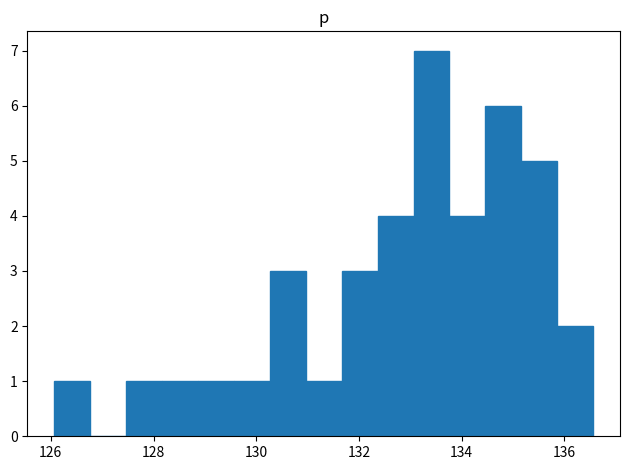

Read against the x-axis, roughly where is the centre of the tallest bar?

133.4